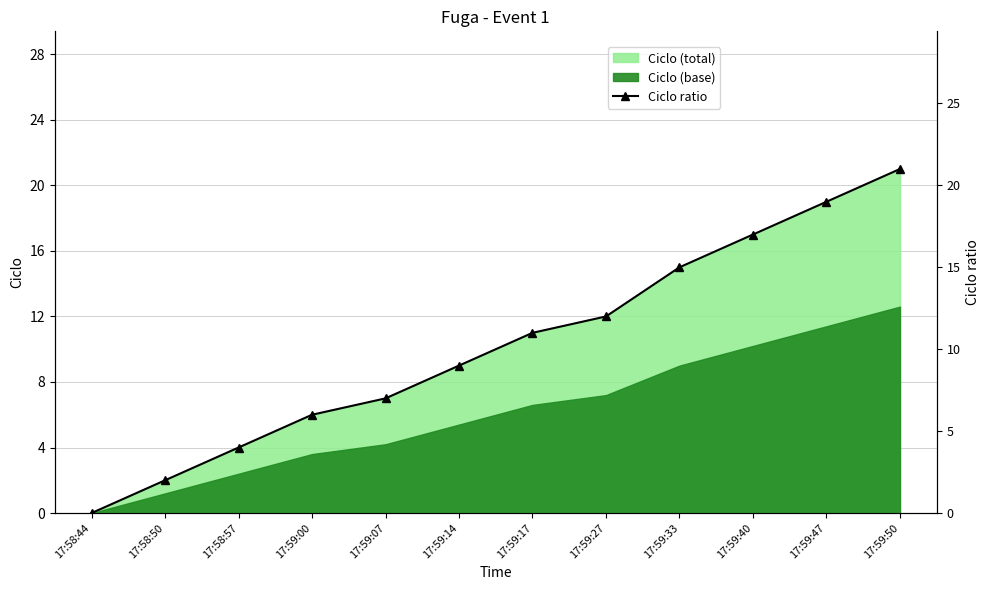

Is it true that the value at 17:59:07 is 7?

True